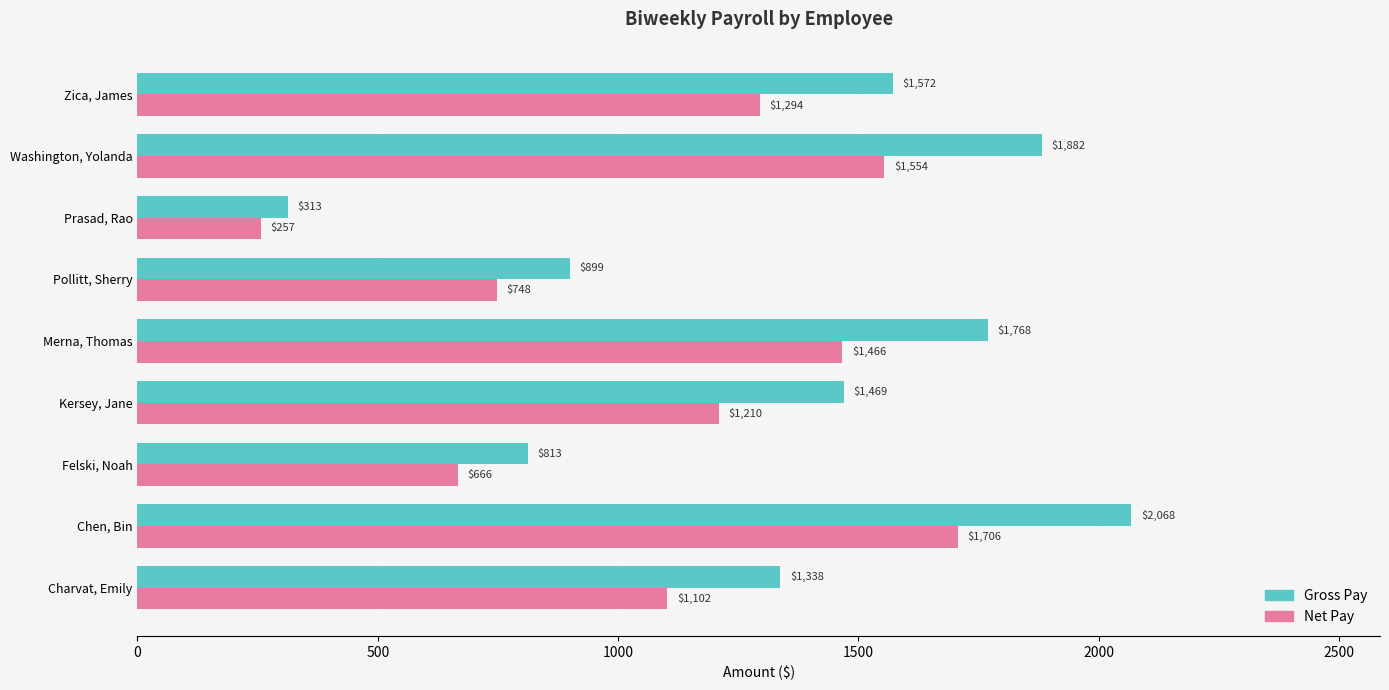

Is the value of Gross Pay at Chen, Bin greater than the value of Net Pay at Prasad, Rao?

Yes